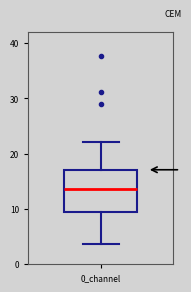

Read this box plot against the y-axis: the position of the median line, the range covered by the box, and the ends of both whiskers. The values are not printed on the chart, so give them approximately, as read against the axis.

median 14, box 9 to 17, whiskers 4 to 22